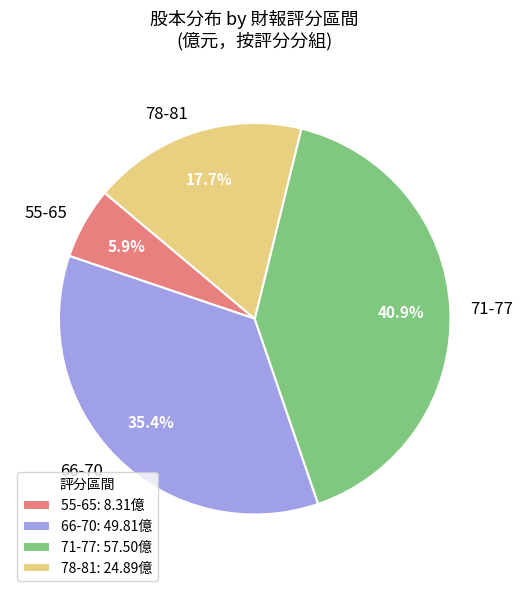

What portion of the pie excludes 66-70?

64.6%